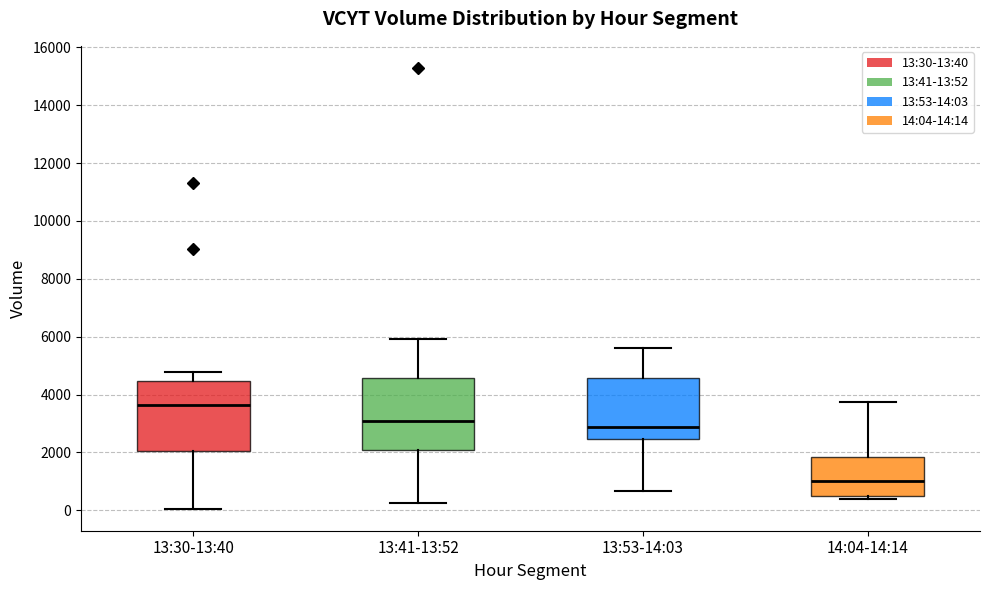

Reading left to right, transcribe this box plot: for each box, give where its median line is, the range the box spans, and where its two whiskers end, as read against the y-axis. The values are not printed on the chart, so give them approximately, as read against the axis.

13:30-13:40: median 3600, box 2000 to 4400, whiskers 0 to 4800
13:41-13:52: median 3000, box 2000 to 4600, whiskers 200 to 6000
13:53-14:03: median 2800, box 2400 to 4600, whiskers 600 to 5600
14:04-14:14: median 1000, box 400 to 1800, whiskers 400 (just below the box's lower edge) to 3800